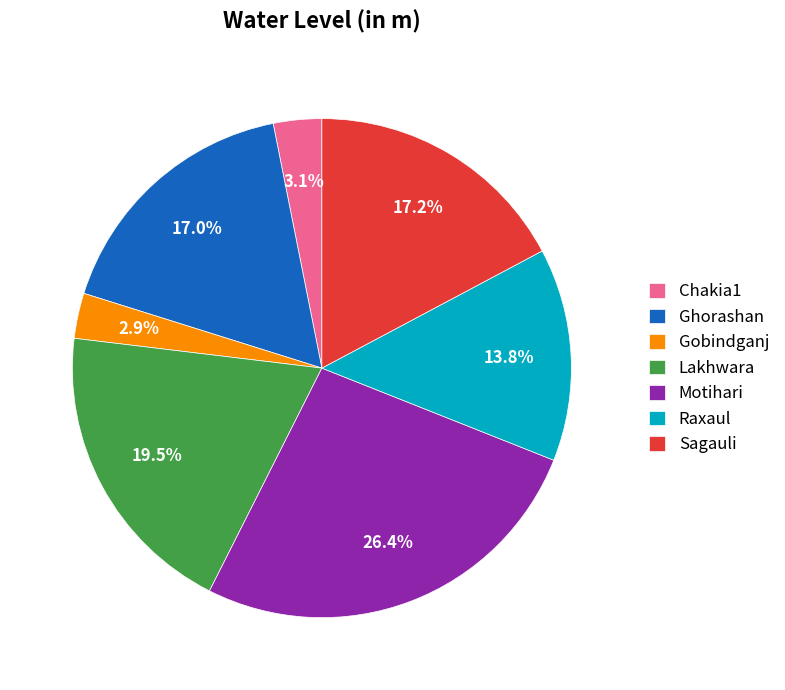

What is the largest slice in the pie chart?

Motihari